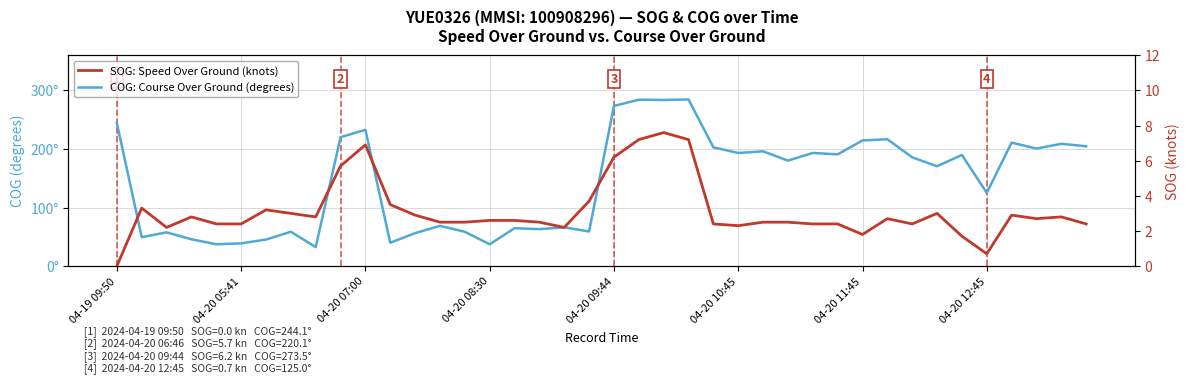

At which category does the chart reach its peak across all series?

23